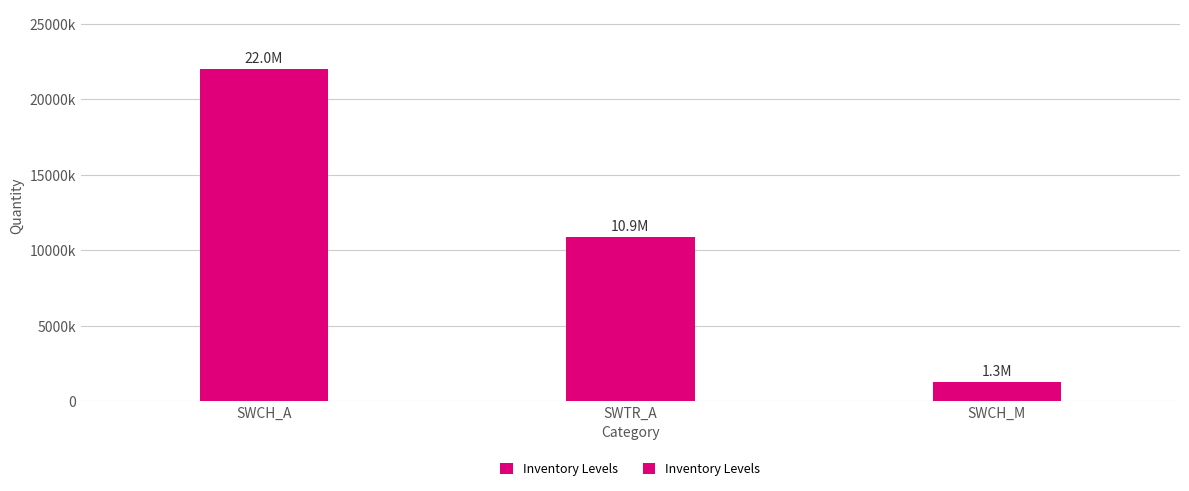

The value at SWCH_A is 38125416.0. True or false?

False